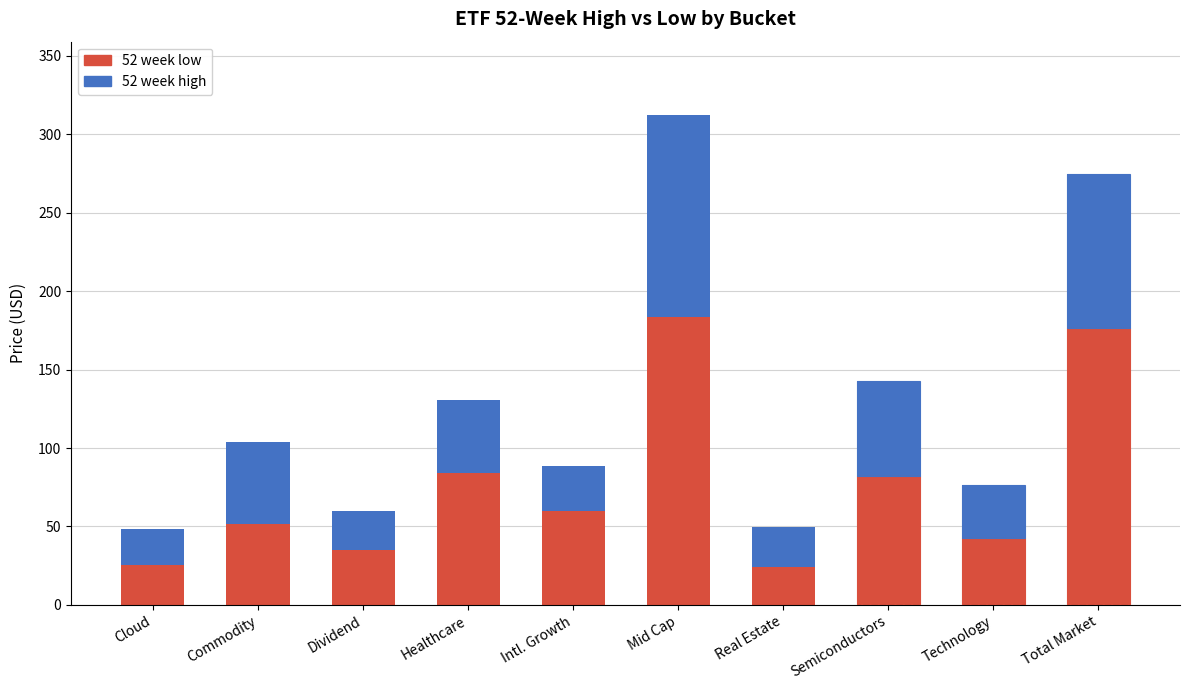

Is the value of 52 week low at Commodity greater than the value of 52 week high at Healthcare?

Yes